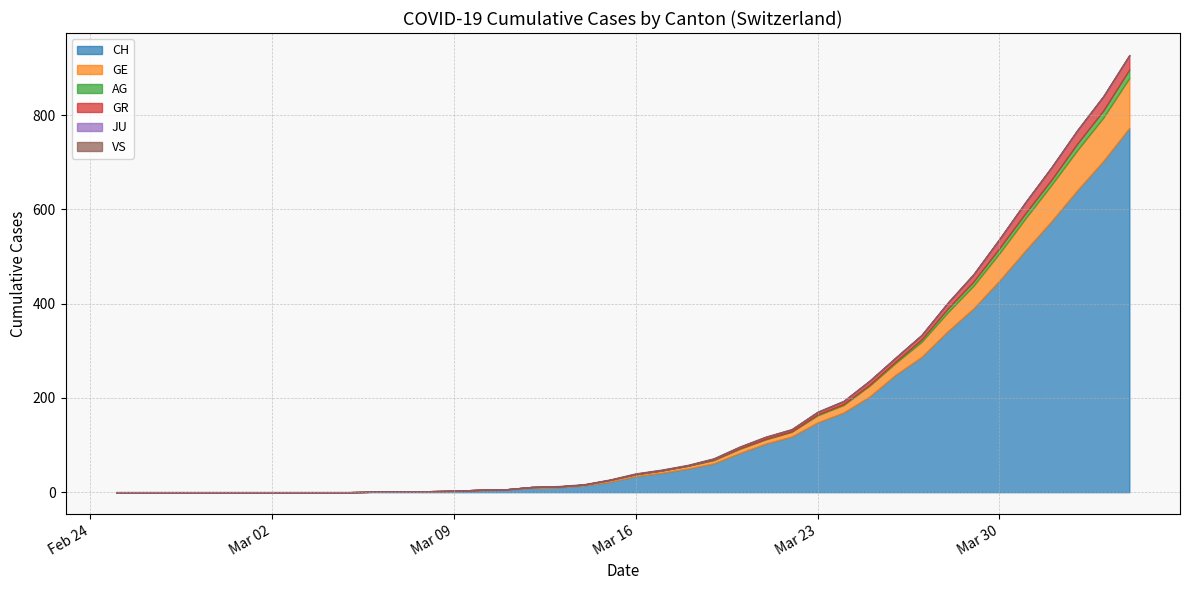

Does the chart display data point markers on the line(s)?

No